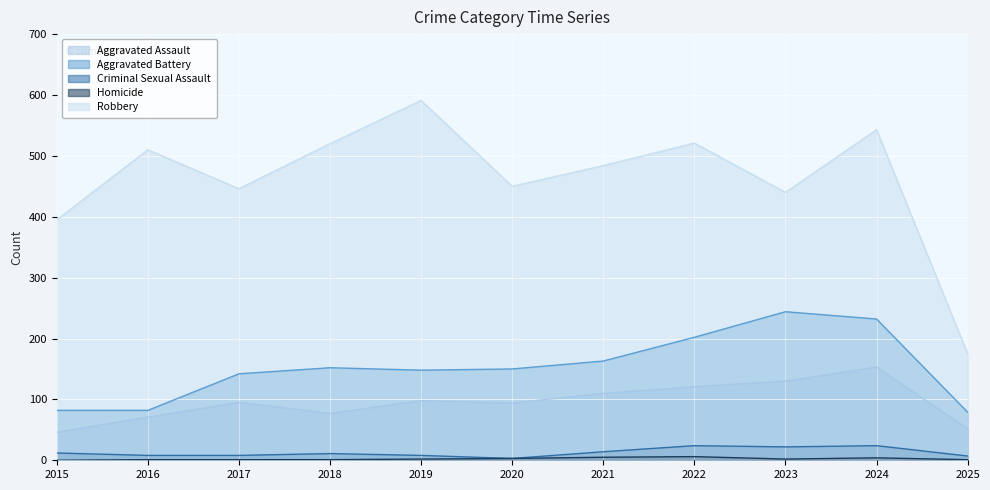

What is the difference between the Homicide values at 2023 and 2021?

3